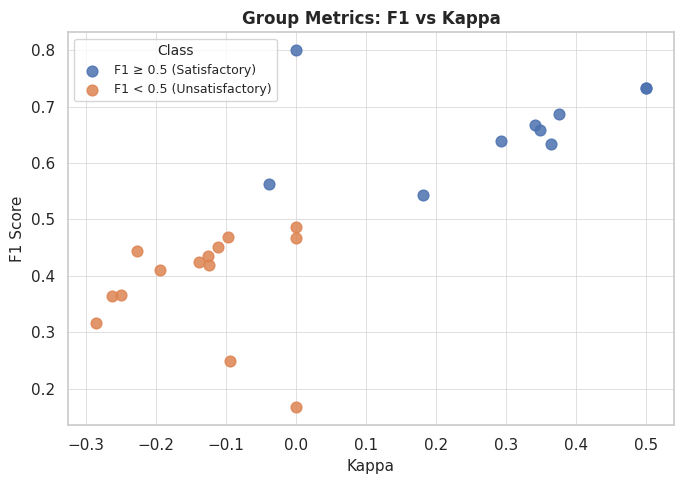

Which series contains the highest Y value?

F1 ≥ 0.5 (Satisfactory)